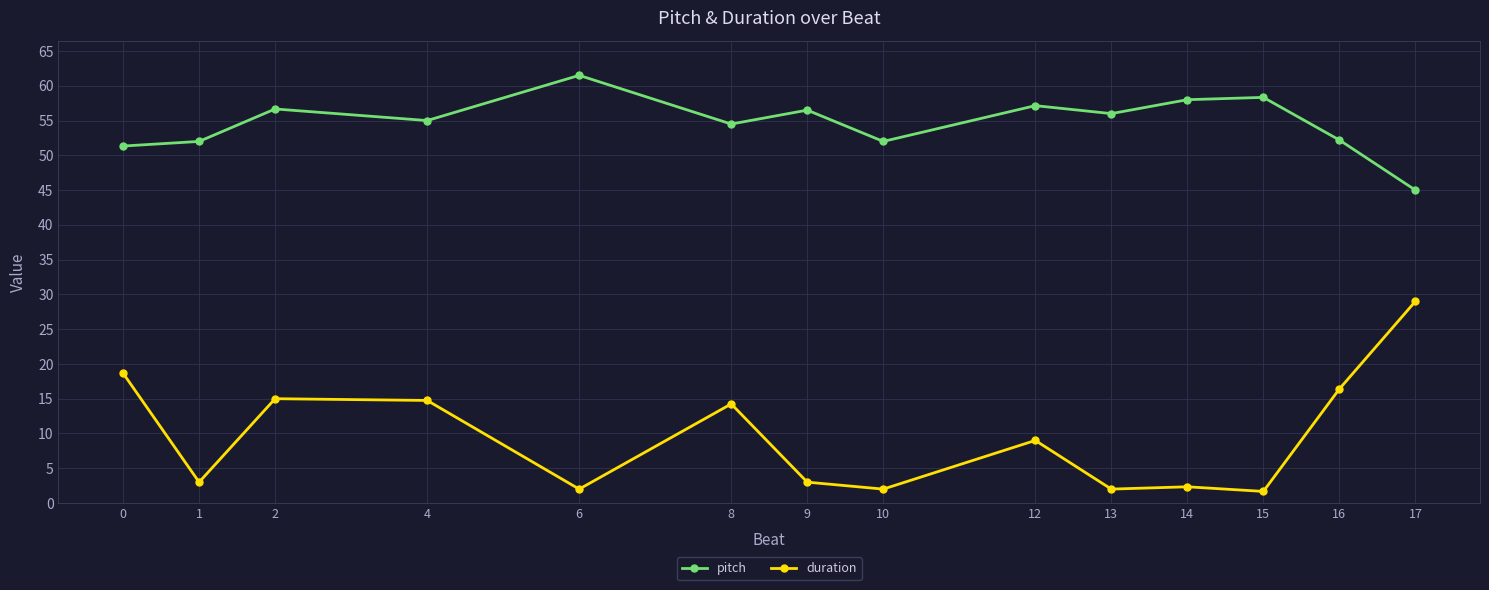

What is the average value of the pitch series?

54.7